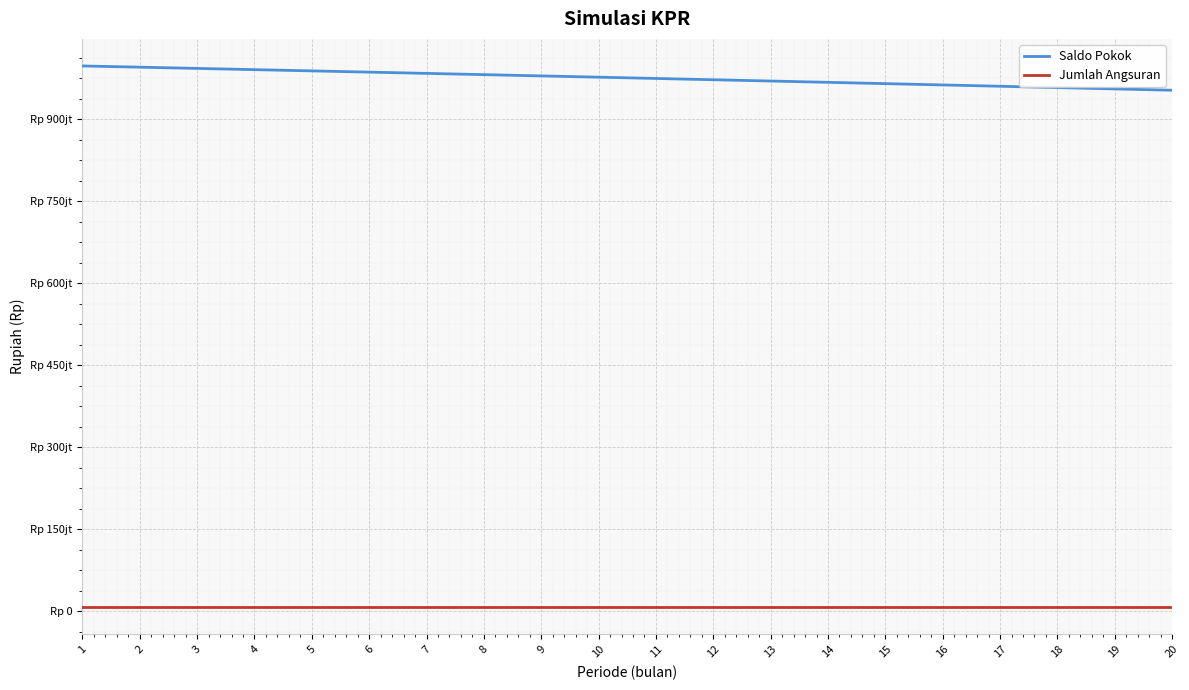

Does the chart have visible grid lines?

Yes